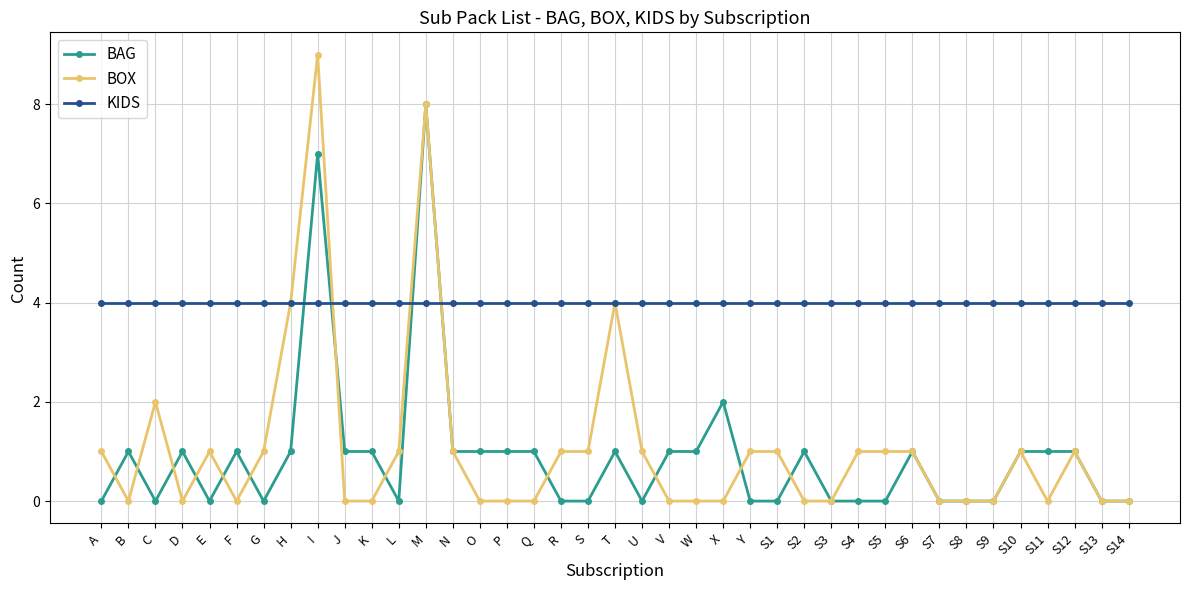

What is the sum of the KIDS values at L and S7?

8